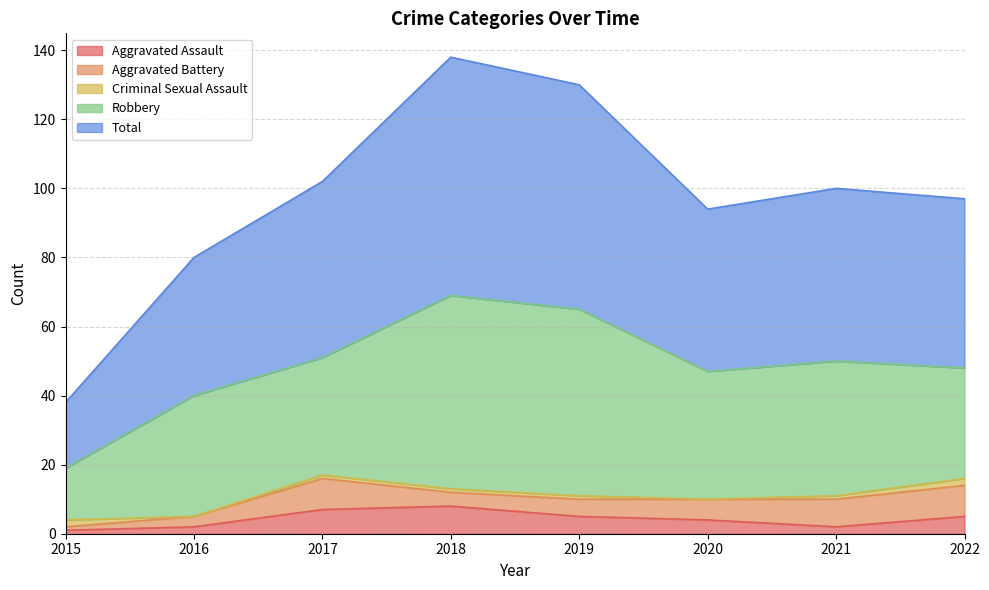

At 2015, list the series in order from smallest to largest.

Aggravated Assault, Aggravated Battery, Criminal Sexual Assault, Robbery, Total